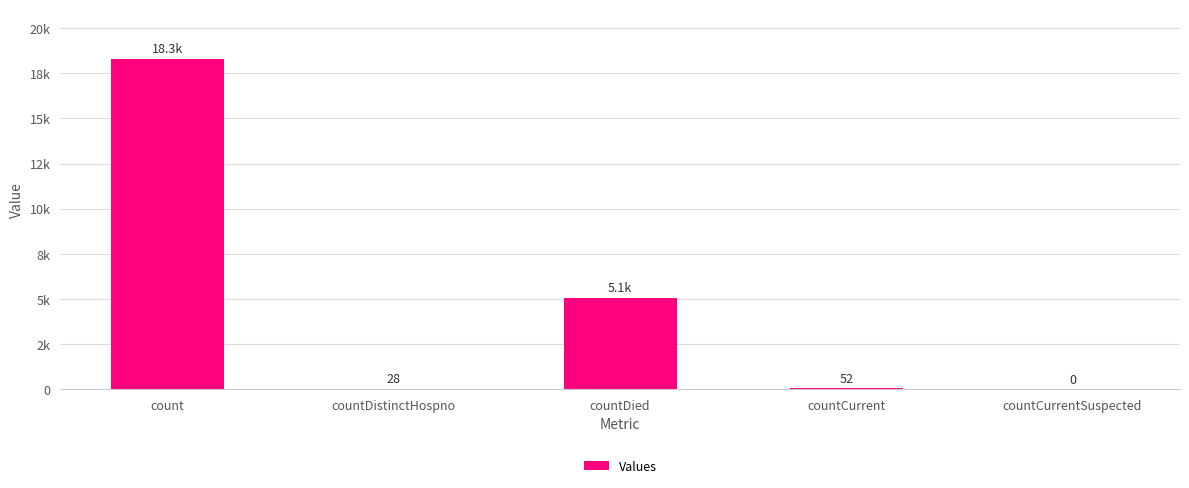

What is the average value?

4688